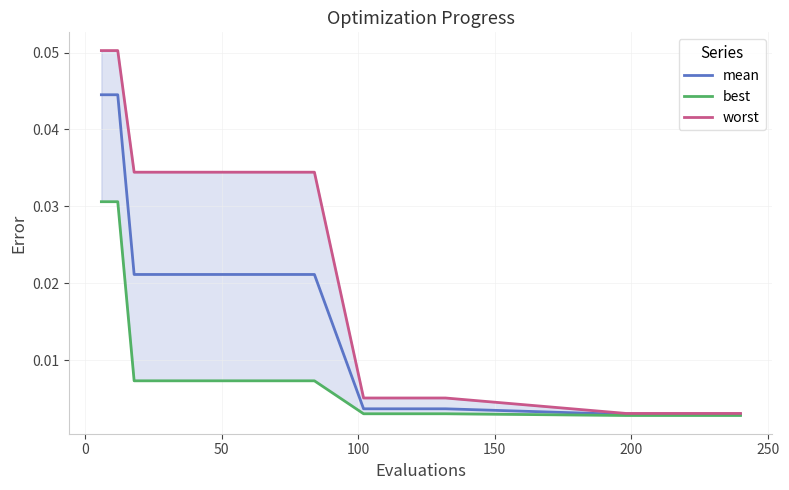

What are all the series names shown in the legend?

mean, best, worst